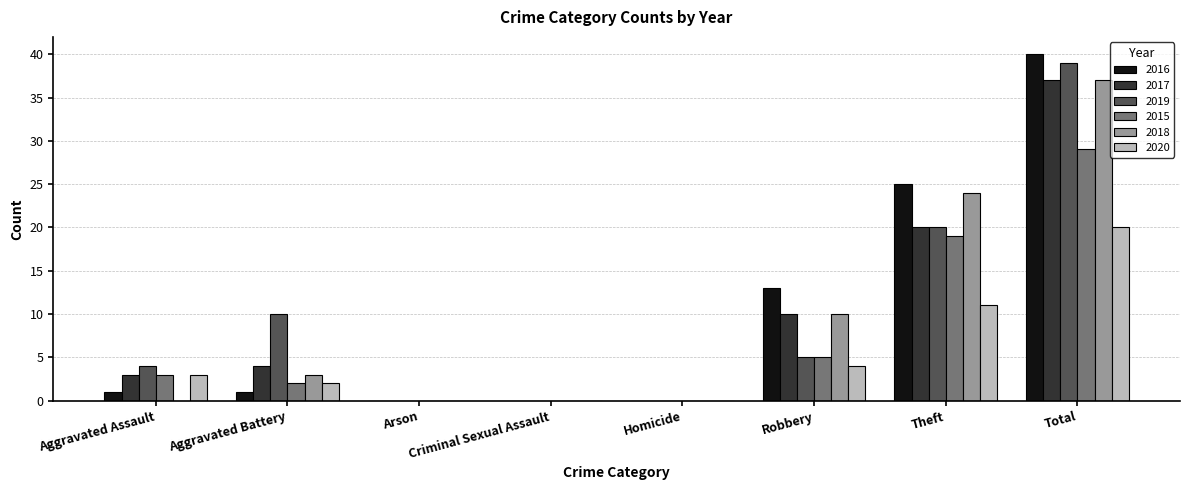

Reading left to right, transcribe all the data shown in this chart.

2016: 1	1	0	0	0	13	25	40
2017: 3	4	0	0	0	10	20	37
2019: 4	10	0	0	0	5	20	39
2015: 3	2	0	0	0	5	19	29
2018: 0	3	0	0	0	10	24	37
2020: 3	2	0	0	0	4	11	20